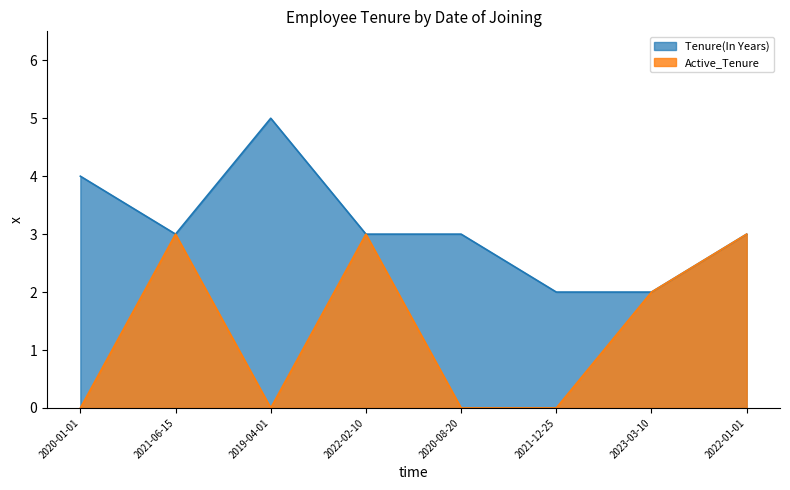

What are all the series names shown in the legend?

Tenure(In Years), Active_Tenure